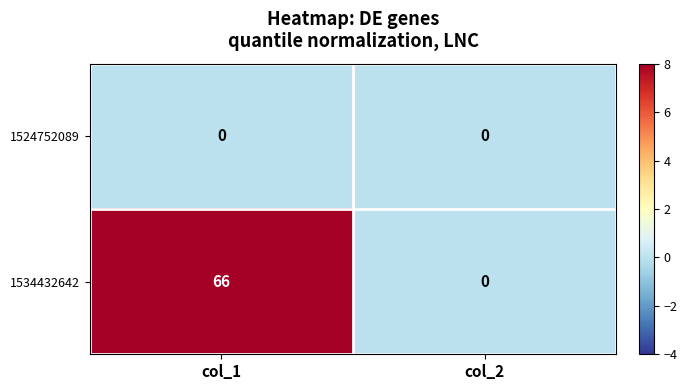

Reading right to left, extract all data points from this chart.

1524752089: 0	0
1534432642: 0	66